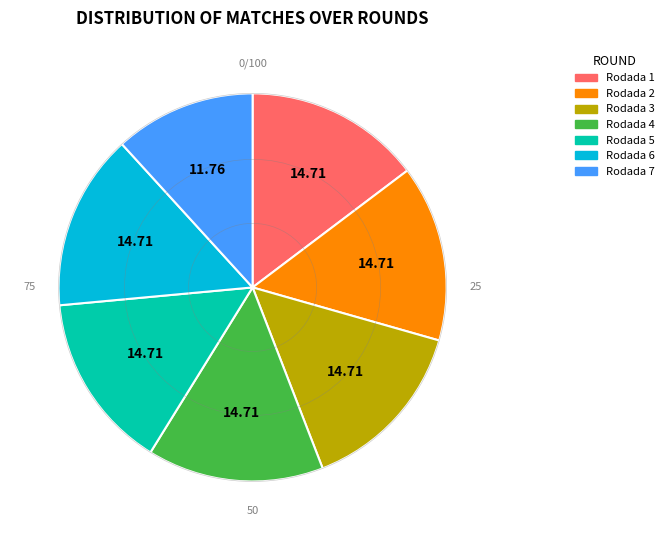

Combined, do Rodada 7 and Rodada 5 account for over 50%?

No